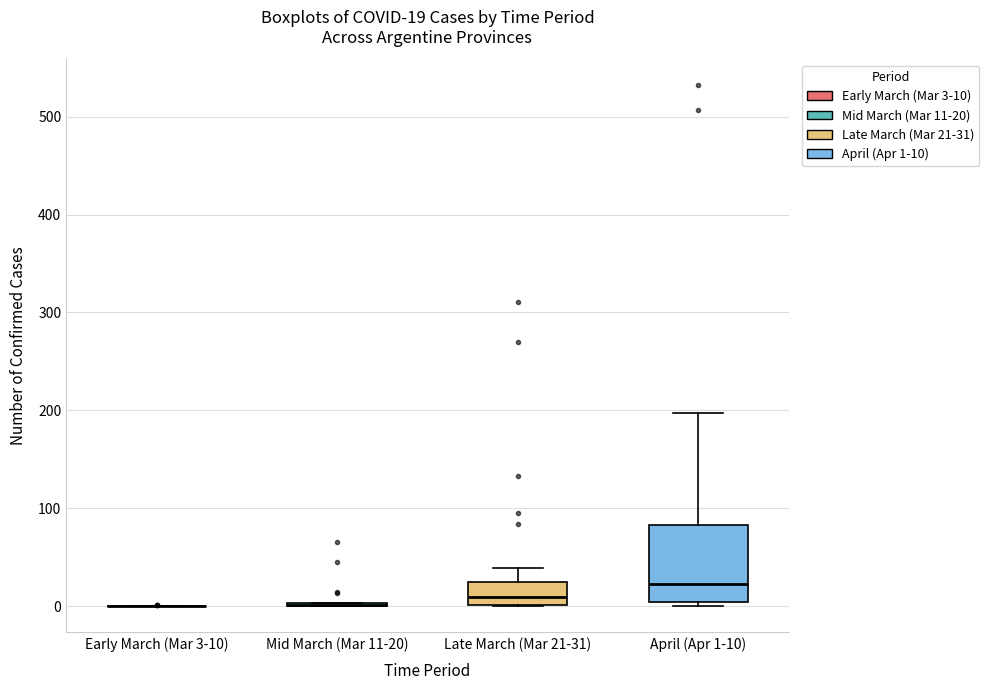

Comparing the boxes themselves (not the whiskers), which one is the tallest?

April (Apr 1-10)